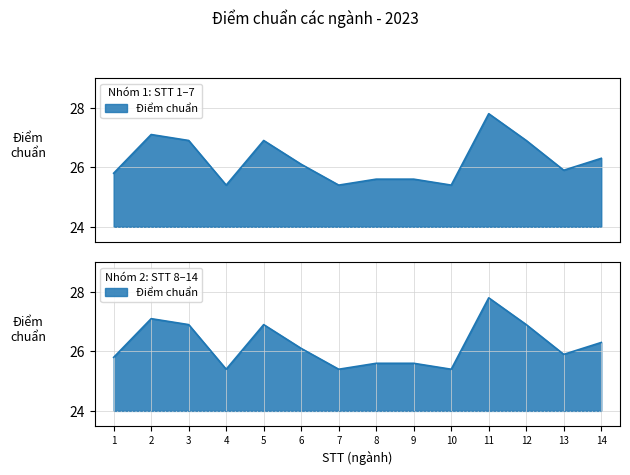

Reading left to right, transcribe all the data shown in this chart.

25.8	27.1	26.9	25.4	26.9	26.1	25.4	25.6	25.6	25.4	27.8	26.9	25.9	26.3